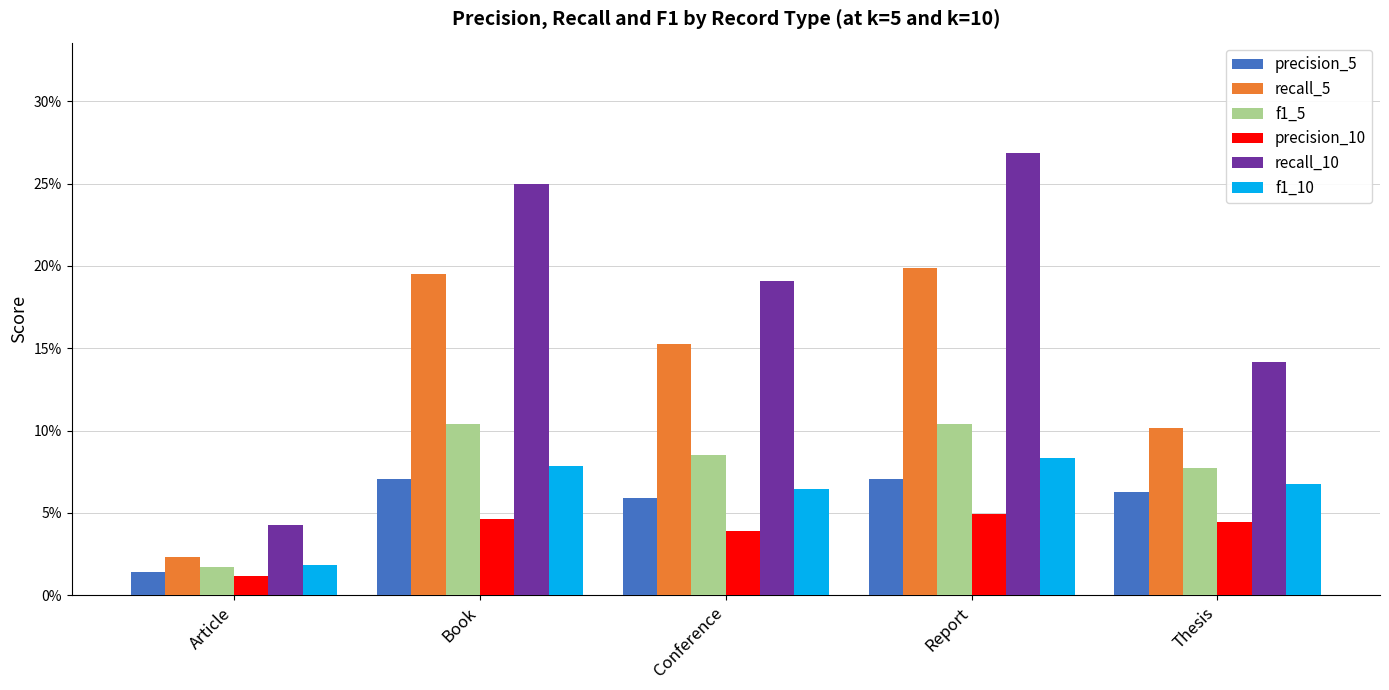

Does the chart contain stacked bars?

No